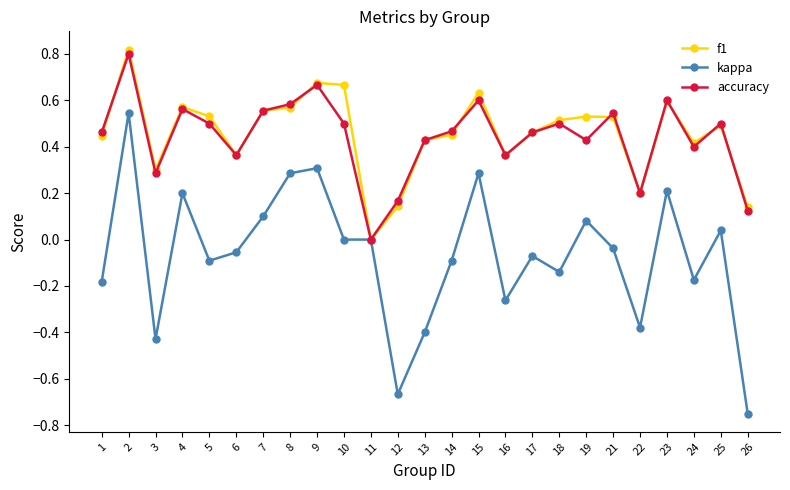

Is it true that accuracy equals 0.5 at 21?

True